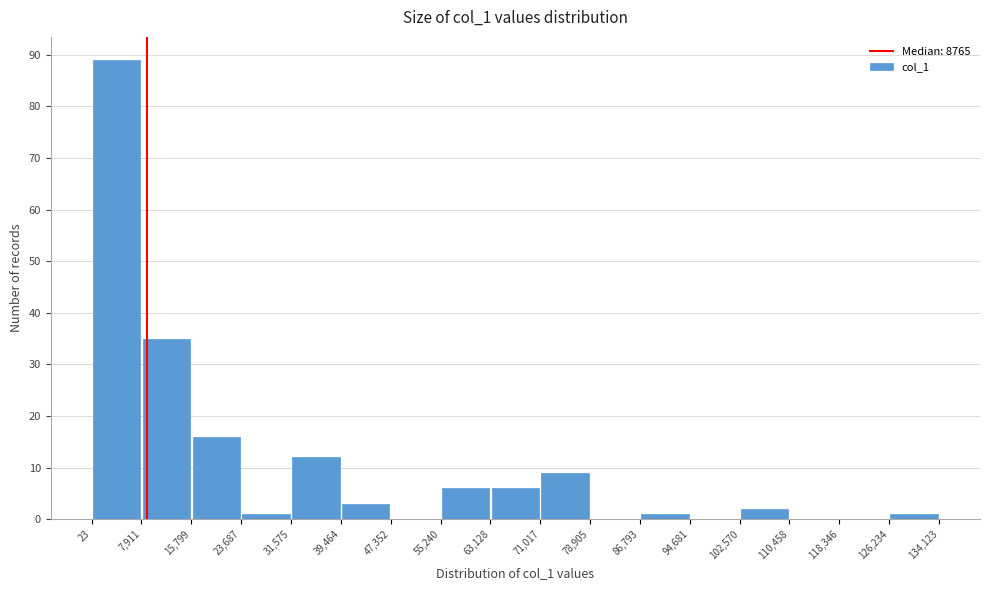

Reading left to right, list every bar in this chart as the range it spans on the x-axis followed by its height. The values are not printed on the chart, so give them approximately, as read against the axis.

23 to 7,911: 89
7,911 to 15,799: 35
15,799 to 23,687: 16
23,687 to 31,575: 1
31,575 to 39,464: 12
39,464 to 47,352: 3
47,352 to 55,240: 0
55,240 to 63,128: 6
63,128 to 71,017: 6
71,017 to 78,905: 9
78,905 to 86,793: 0
86,793 to 94,681: 1
94,681 to 102,570: 0
102,570 to 110,458: 2
110,458 to 118,346: 0
118,346 to 126,234: 0
126,234 to 134,123: 1